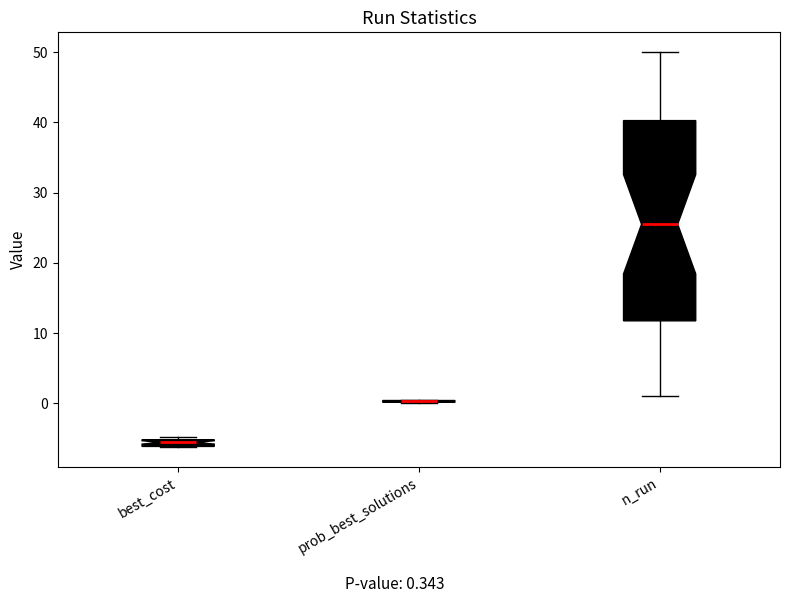

Which box is the tallest, from its lower edge to its upper edge?

n_run